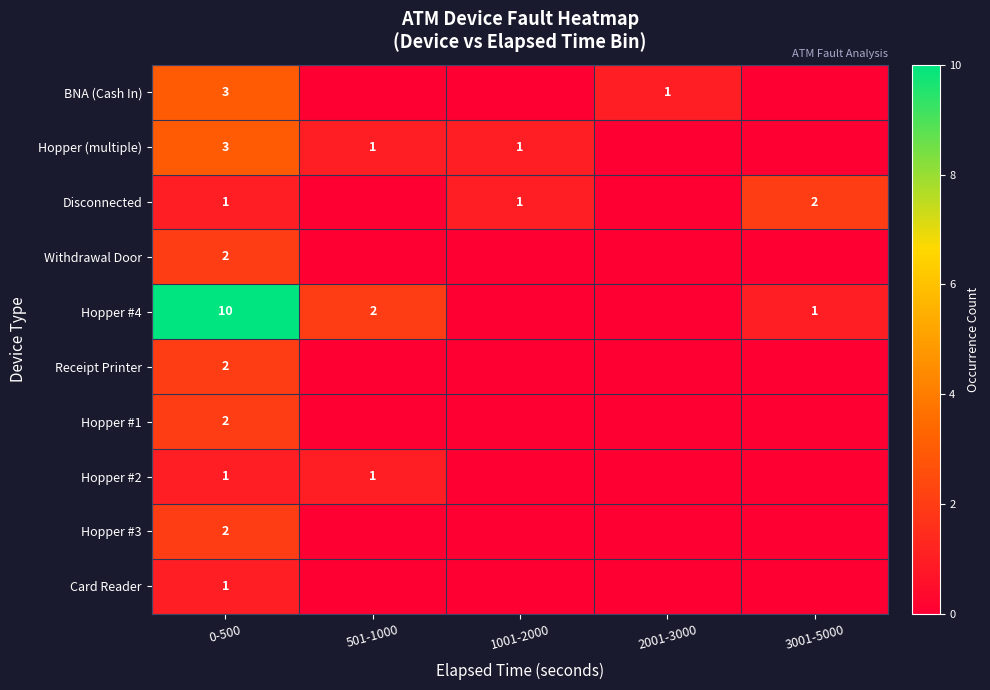

What is the difference between the highest and lowest values at 0-500?

9